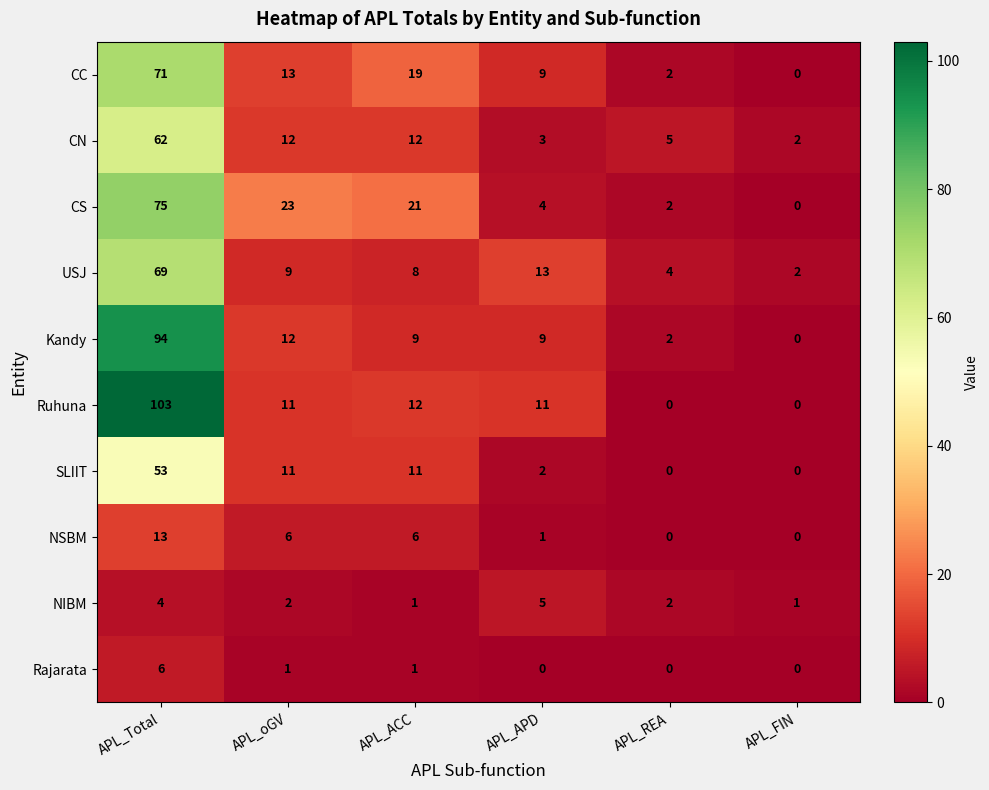

What is the difference between the highest and lowest values at APL_APD?

13